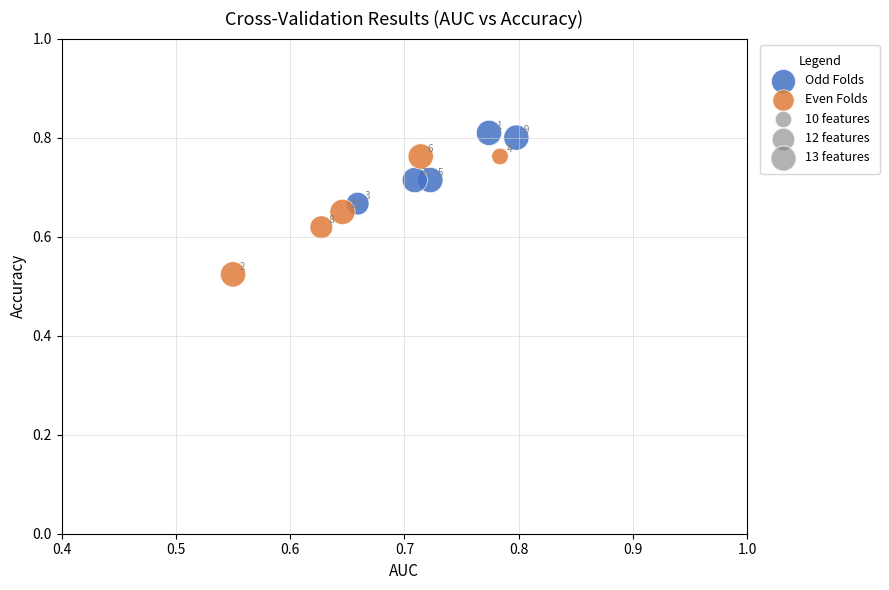

Which series has the widest spread of Y values?

Even Folds